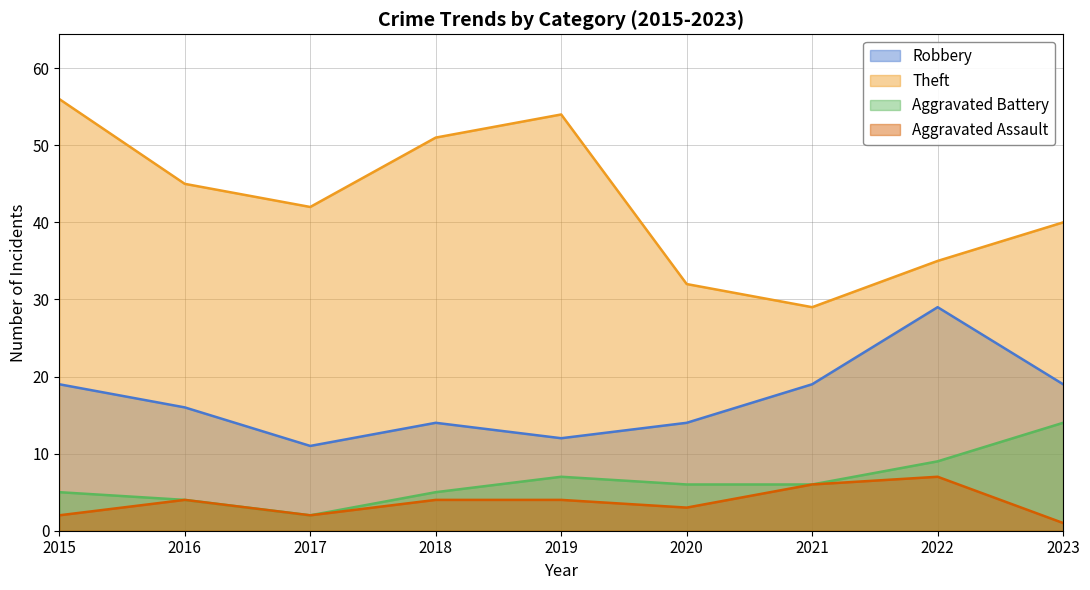

At which label does Aggravated Battery reach its minimum?

2017